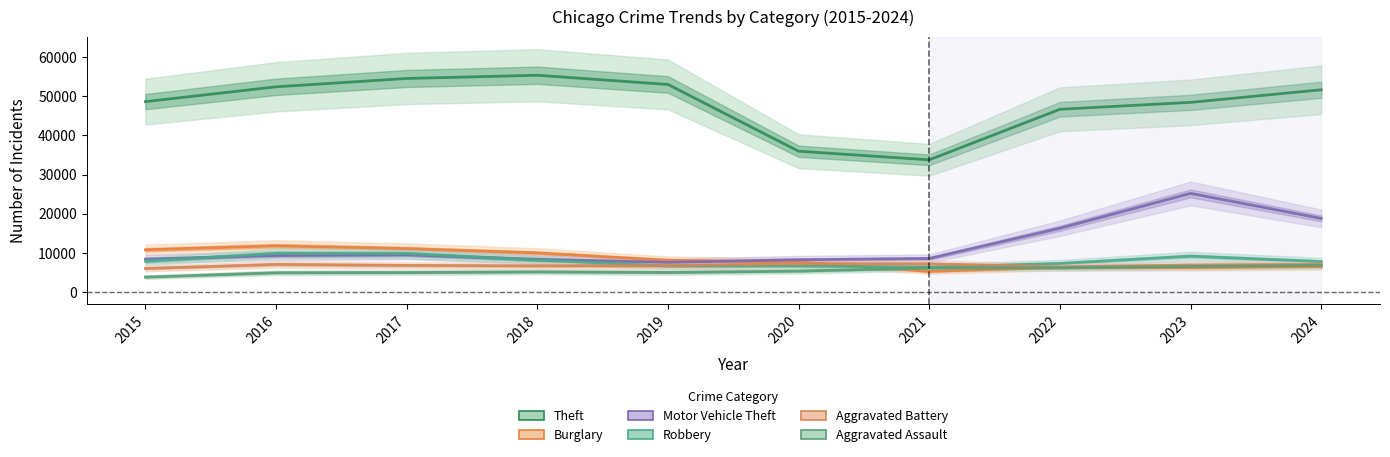

What is the highest value of the Burglary series?

11842